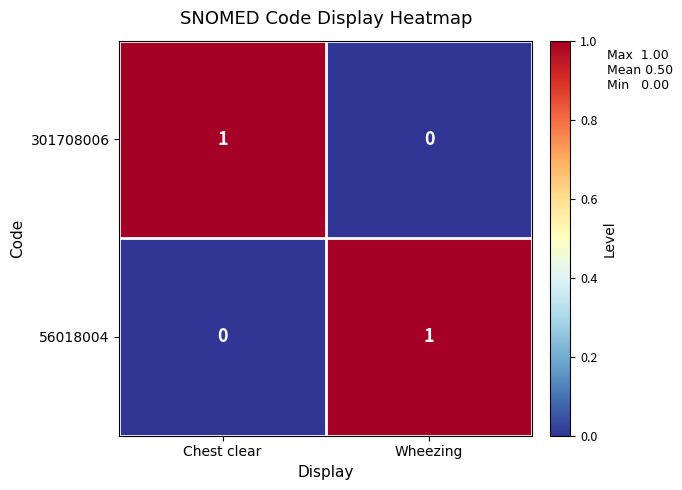

At Chest clear, list the series in order from largest to smallest.

301708006, 56018004